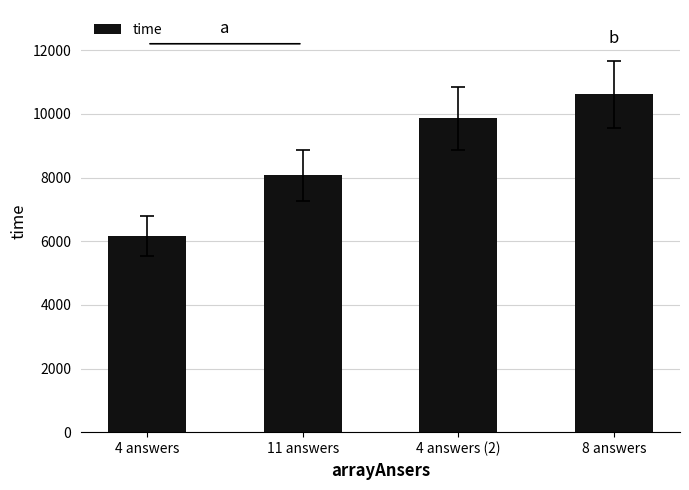

How many bars are there in total?

4